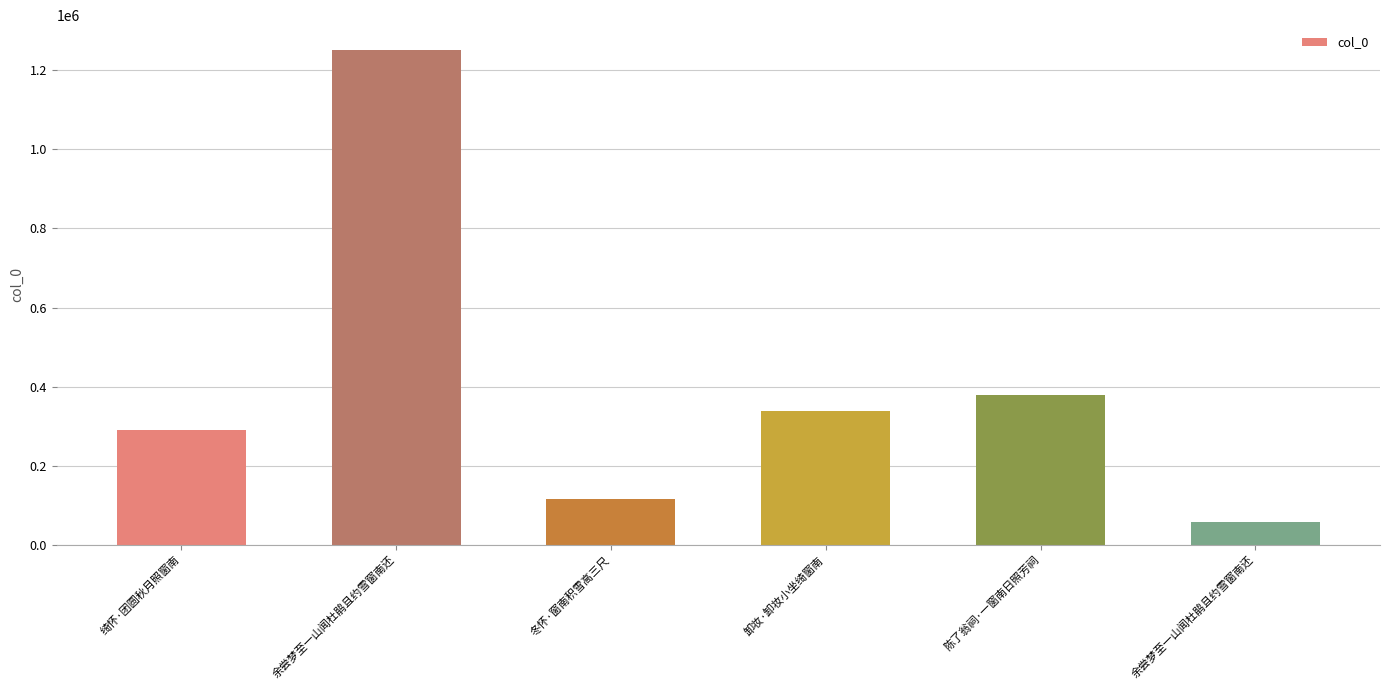

What is the maximum value shown in the chart?

1251799